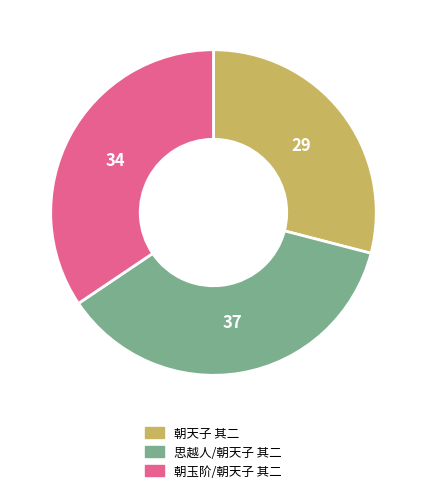

Is it true that 朝天子 其二 is 29% of the pie?

True